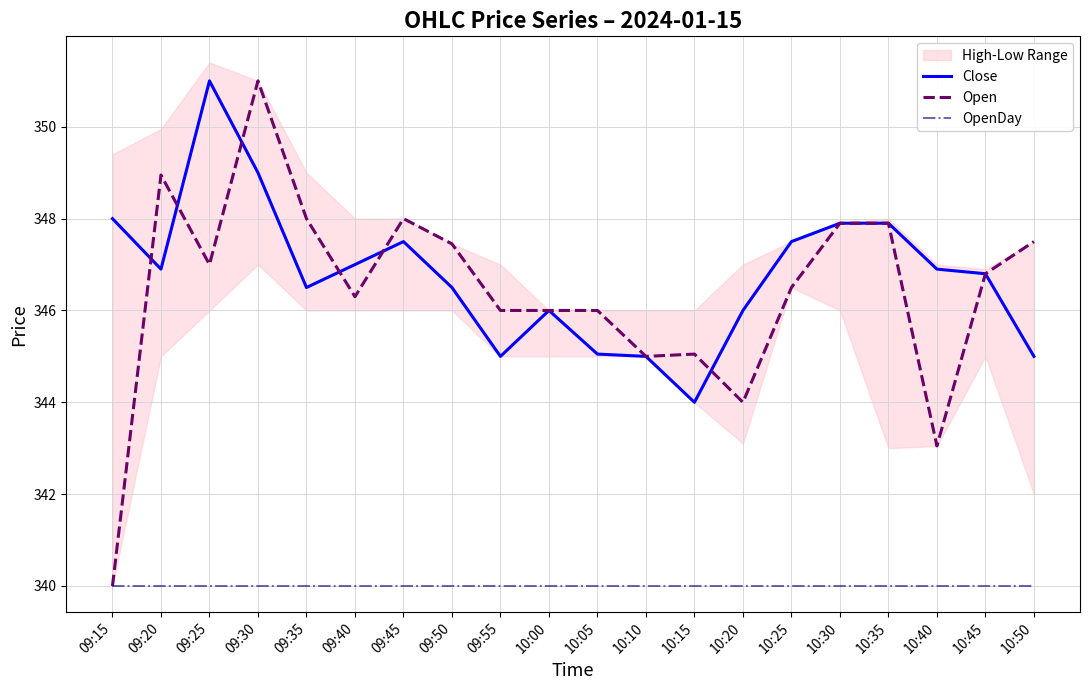

What is the difference between the maximum and minimum values in the Open series?

11.0